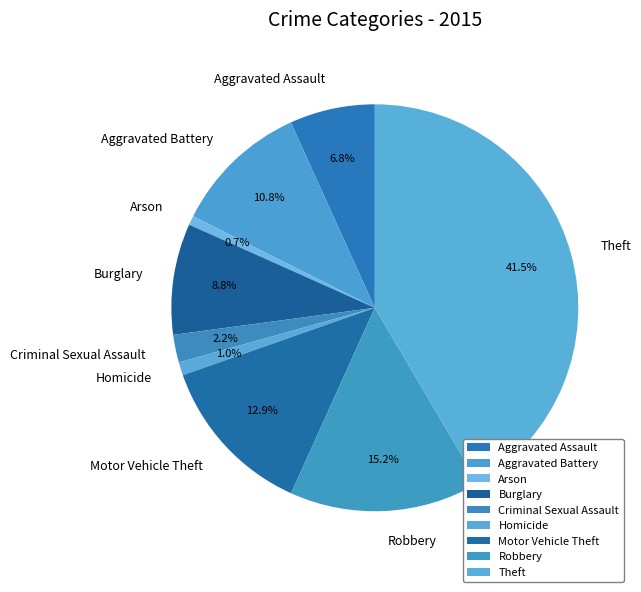

Approximately how many times larger is the value at Criminal Sexual Assault compared to Aggravated Battery?

0.2